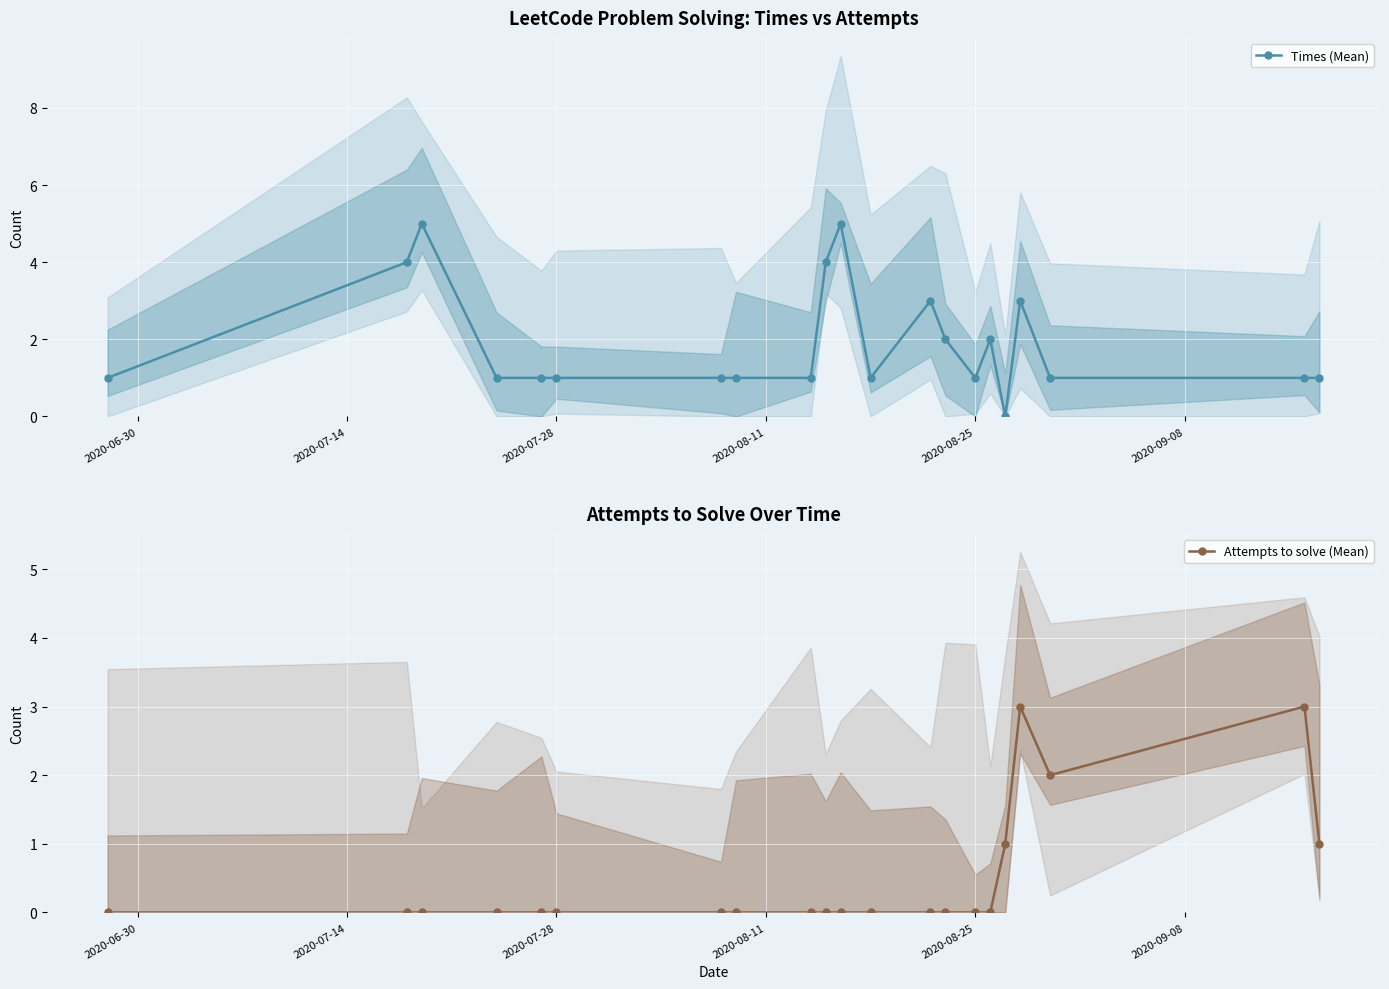

Rank the series by their average value, from highest to lowest.

Times (Mean), Attempts to solve (Mean)